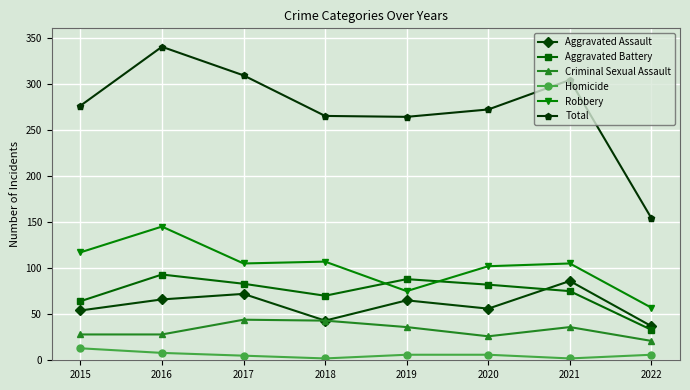

Where is the first local minimum for Aggravated Assault?

2018